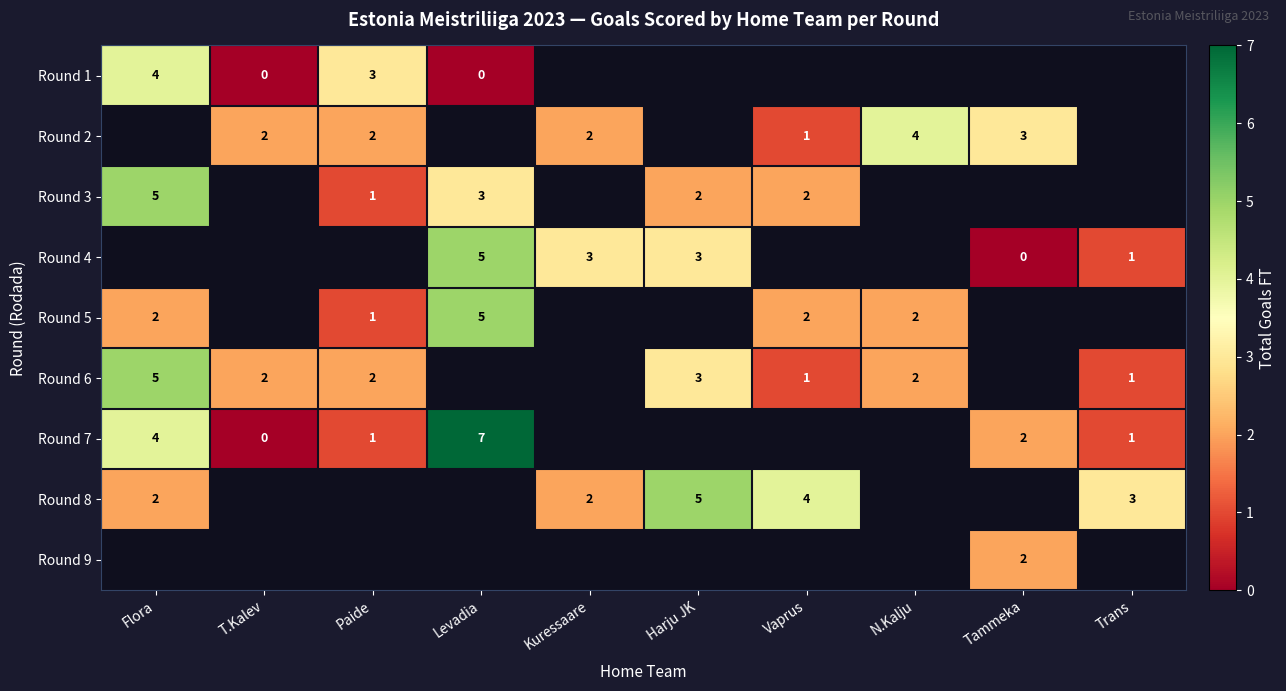

Between Levadia and Harju JK, which is larger?

Harju JK